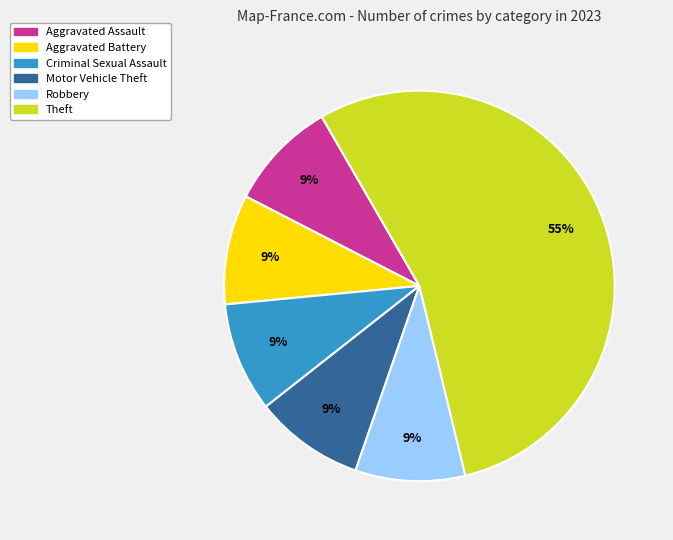

To the nearest percent, what is the average slice percentage?

17%